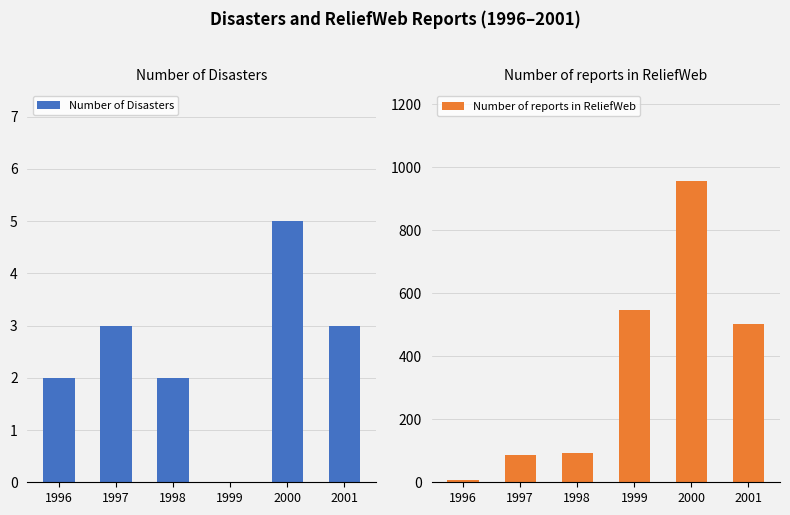

The Number of Disasters series shows -2 at 1999. True or false?

False